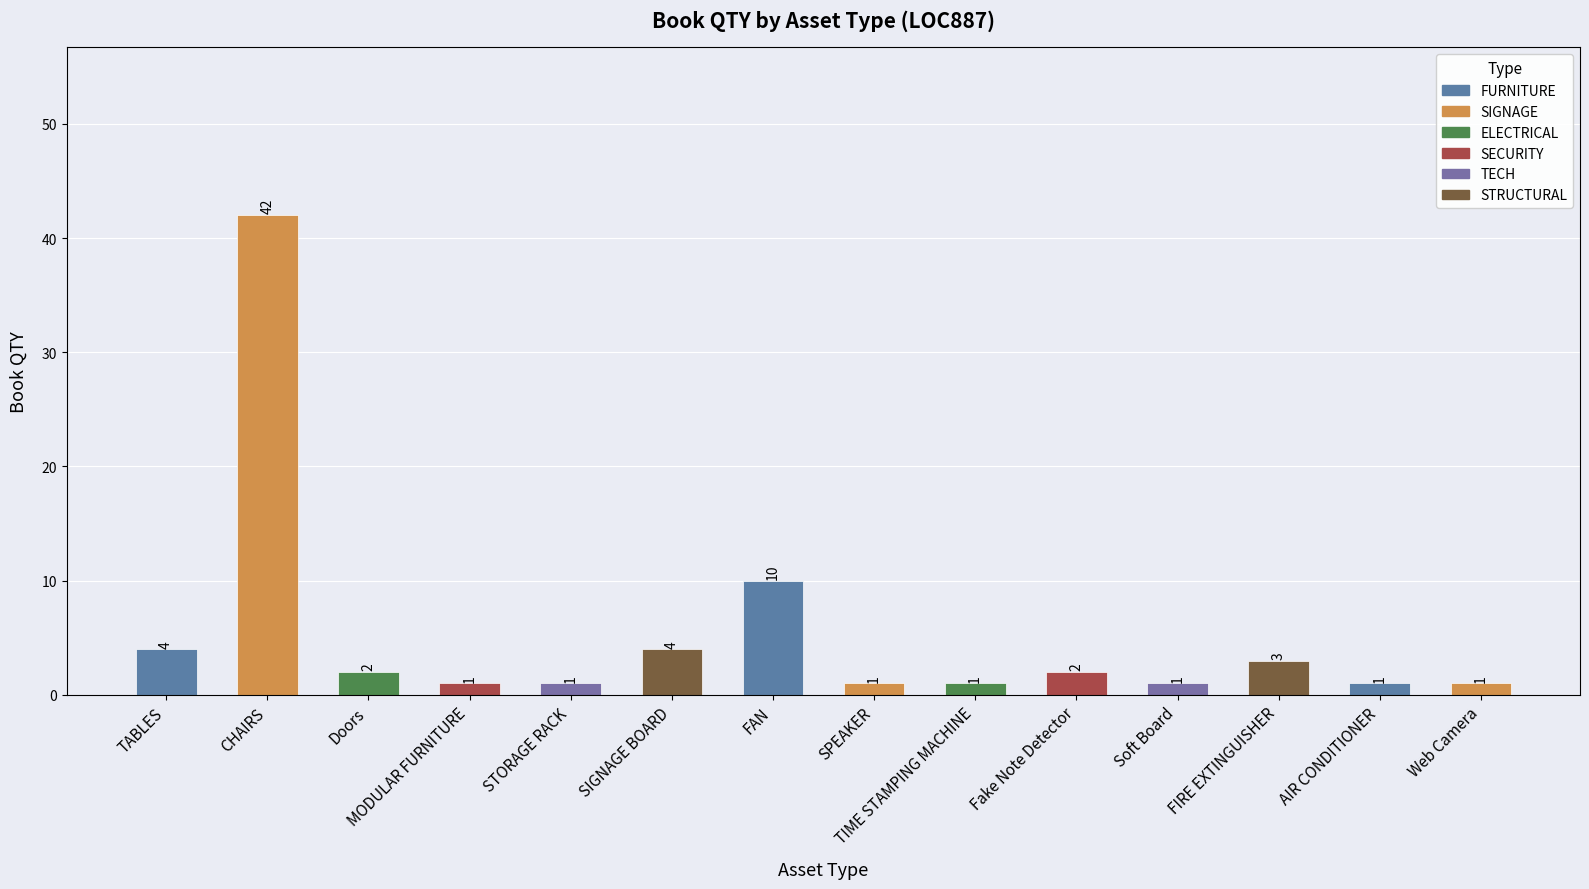

Count the number of values greater than 2.

5